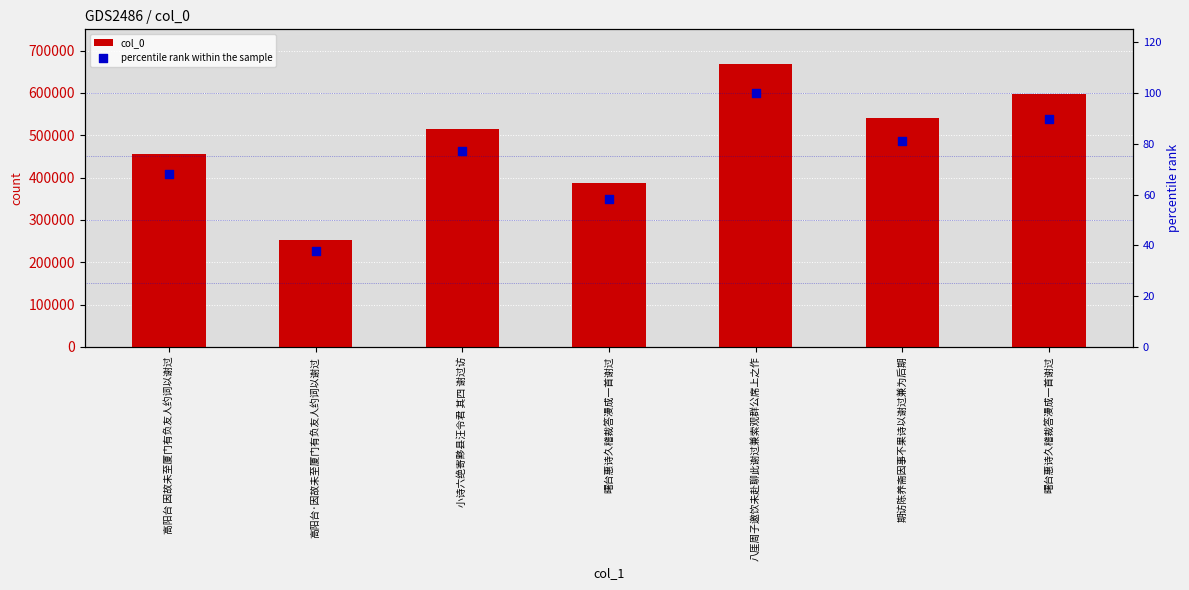

At how many categories does at least one series exceed 503288?

4